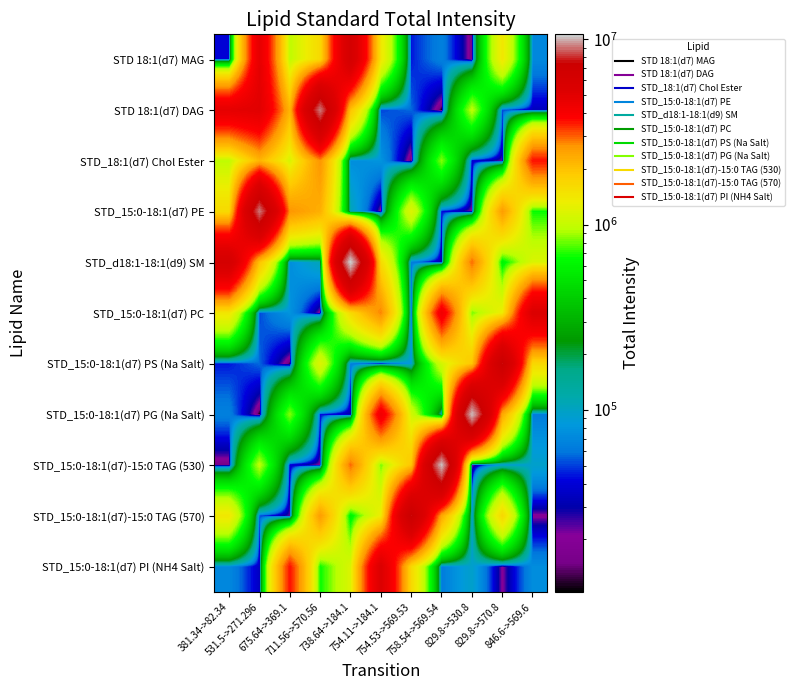

Reading left to right, transcribe all the data shown in this chart.

STD 18:1(d7) MAG: 381.34->82.34=39857.1	531.5->271.296=4831938.0	675.64->369.1=971707.7	711.56->570.56=1621827.7	738.64->184.1=6238774.6	754.11->184.1=1423389.7	754.53->569.53=44367.7	758.54->569.54=65569.7	829.8->530.8=14558.0	829.8->570.8=1412721.9	846.6->569.6=70777.8
STD 18:1(d7) DAG: 381.34->82.34=4831938.0	531.5->271.296=5031626.2	675.64->369.1=2180034.2	711.56->570.56=9086029.5	738.64->184.1=1993426.0	754.11->184.1=50991.5	754.53->569.53=57052.2	758.54->569.54=10395.0	829.8->530.8=970022.6	829.8->570.8=52654.8	846.6->569.6=34032.1
STD_18:1(d7) Chol Ester: 381.34->82.34=971707.7	531.5->271.296=2180034.2	675.64->369.1=1138025.9	711.56->570.56=2679530.5	738.64->184.1=74263.0	754.11->184.1=79900.4	754.53->569.53=11946.9	758.54->569.54=844017.2	829.8->530.8=37597.8	829.8->570.8=23367.6	846.6->569.6=3594700.9
STD_15:0-18:1(d7) PE: 381.34->82.34=1621827.7	531.5->271.296=9086029.5	675.64->369.1=2679530.5	711.56->570.56=2270127.9	738.64->184.1=107400.8	754.11->184.1=17399.3	754.53->569.53=1182027.5	758.54->569.54=43210.8	829.8->530.8=20332.2	829.8->570.8=2566767.1	846.6->569.6=667207.3
STD_d18:1-18:1(d9) SM: 381.34->82.34=6238774.6	531.5->271.296=1993426.0	675.64->369.1=74263.0	711.56->570.56=107400.8	738.64->184.1=10641201.1	754.11->184.1=1588862.0	754.53->569.53=62931.4	758.54->569.54=28474.7	829.8->530.8=2949966.0	829.8->570.8=580537.5	846.6->569.6=1158053.0
STD_15:0-18:1(d7) PC: 381.34->82.34=1423389.7	531.5->271.296=50991.5	675.64->369.1=79900.4	711.56->570.56=17399.3	738.64->184.1=1588862.0	754.11->184.1=2790266.8	754.53->569.53=38275.3	758.54->569.54=4296272.9	829.8->530.8=813030.0	829.8->570.8=1330941.5	846.6->569.6=5428361.4
STD_15:0-18:1(d7) PS (Na Salt): 381.34->82.34=44367.7	531.5->271.296=57052.2	675.64->369.1=11946.9	711.56->570.56=1182027.5	738.64->184.1=62931.4	754.11->184.1=38275.3	754.53->569.53=86974.0	758.54->569.54=1092861.5	829.8->530.8=1938357.2	829.8->570.8=7602300.6	846.6->569.6=1635891.0
STD_15:0-18:1(d7) PG (Na Salt): 381.34->82.34=65569.7	531.5->271.296=10395.0	675.64->369.1=844017.2	711.56->570.56=43210.8	738.64->184.1=28474.7	754.11->184.1=4296272.9	754.53->569.53=1092861.5	758.54->569.54=111839.3	829.8->530.8=10218887.8	829.8->570.8=2382479.8	846.6->569.6=62136.1
STD_15:0-18:1(d7)-15:0 TAG (530): 381.34->82.34=14558.0	531.5->271.296=970022.6	675.64->369.1=37597.8	711.56->570.56=20332.2	738.64->184.1=2949966.0	754.11->184.1=813030.0	754.53->569.53=1938357.2	758.54->569.54=10218887.8	829.8->530.8=20377.4	829.8->570.8=83522.3	846.6->569.6=95494.4
STD_15:0-18:1(d7)-15:0 TAG (570): 381.34->82.34=1412721.9	531.5->271.296=52654.8	675.64->369.1=23367.6	711.56->570.56=2566767.1	738.64->184.1=580537.5	754.11->184.1=1330941.5	754.53->569.53=7602300.6	758.54->569.54=2382479.8	829.8->530.8=83522.3	829.8->570.8=1654524.5	846.6->569.6=19568.7
STD_15:0-18:1(d7) PI (NH4 Salt): 381.34->82.34=70777.8	531.5->271.296=34032.1	675.64->369.1=3594700.9	711.56->570.56=667207.3	738.64->184.1=1158053.0	754.11->184.1=5428361.4	754.53->569.53=1635891.0	758.54->569.54=62136.1	829.8->530.8=95494.4	829.8->570.8=19568.7	846.6->569.6=73702.8